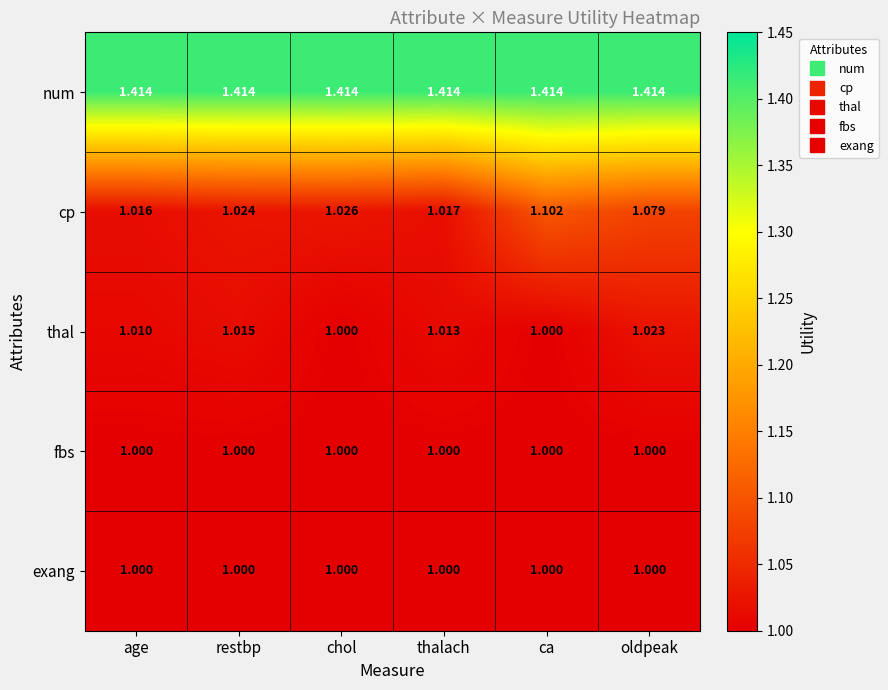

At which label does cp reach its peak?

ca